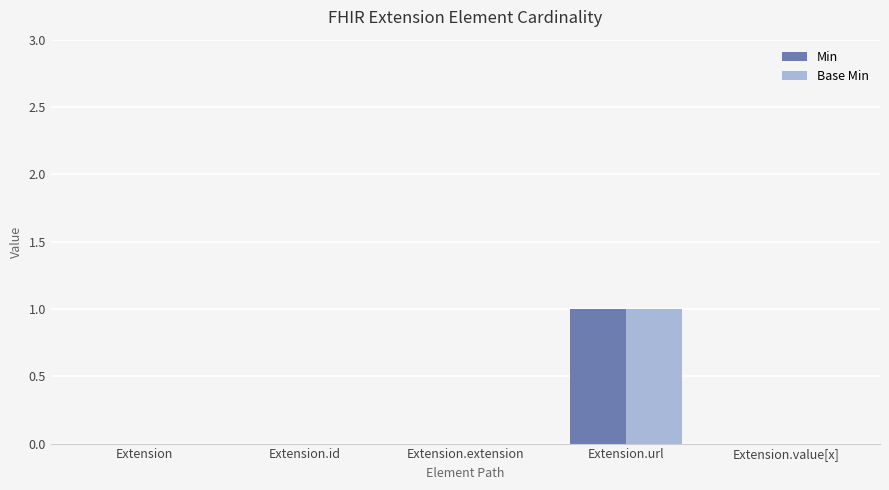

What is the maximum value for Base Min?

1